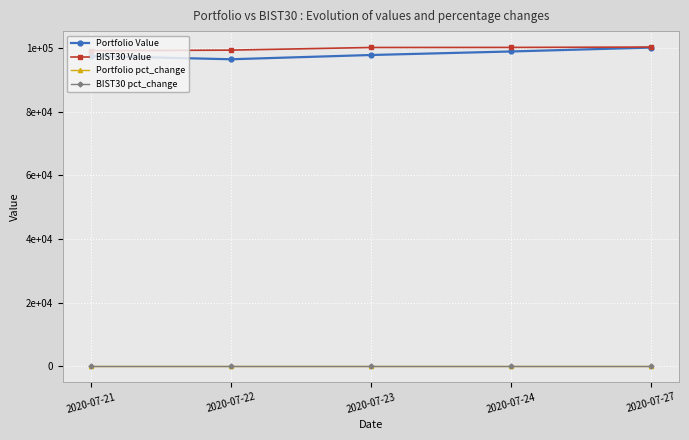

Where is BIST30 Value nearest to the value 99775?

2020-07-22